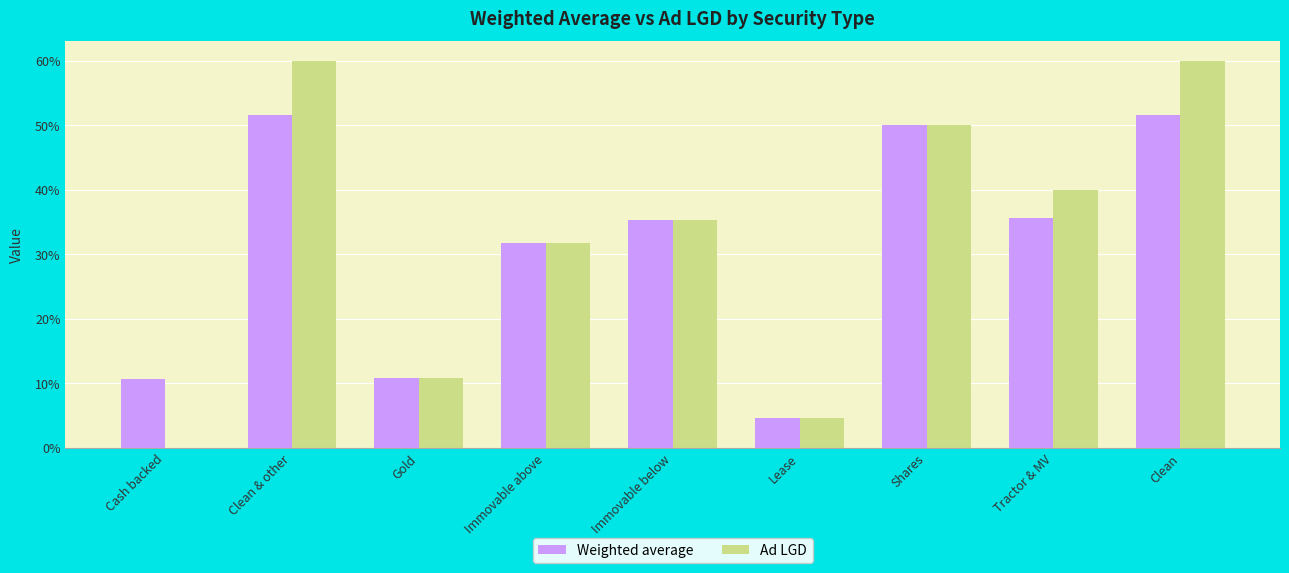

What are all the series names shown in the legend?

Weighted average, Ad LGD